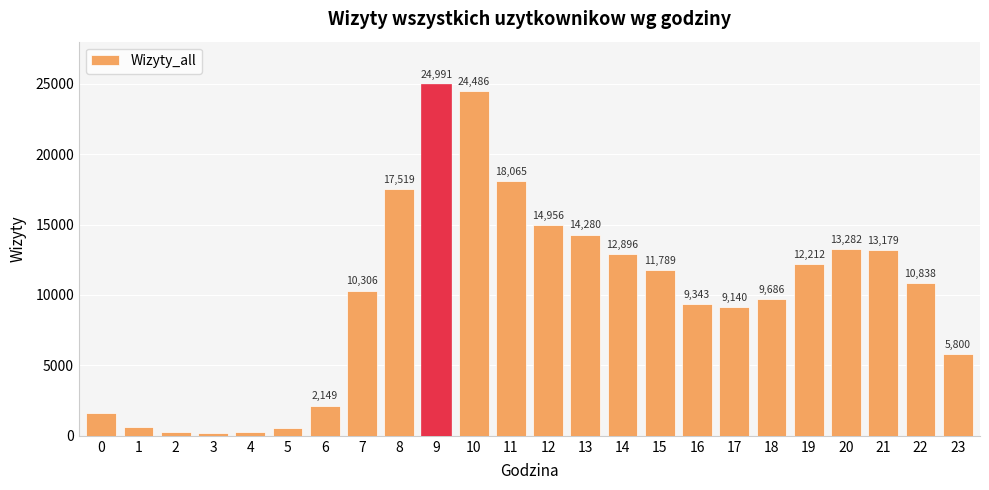

What is the minimum value shown in the chart?

211